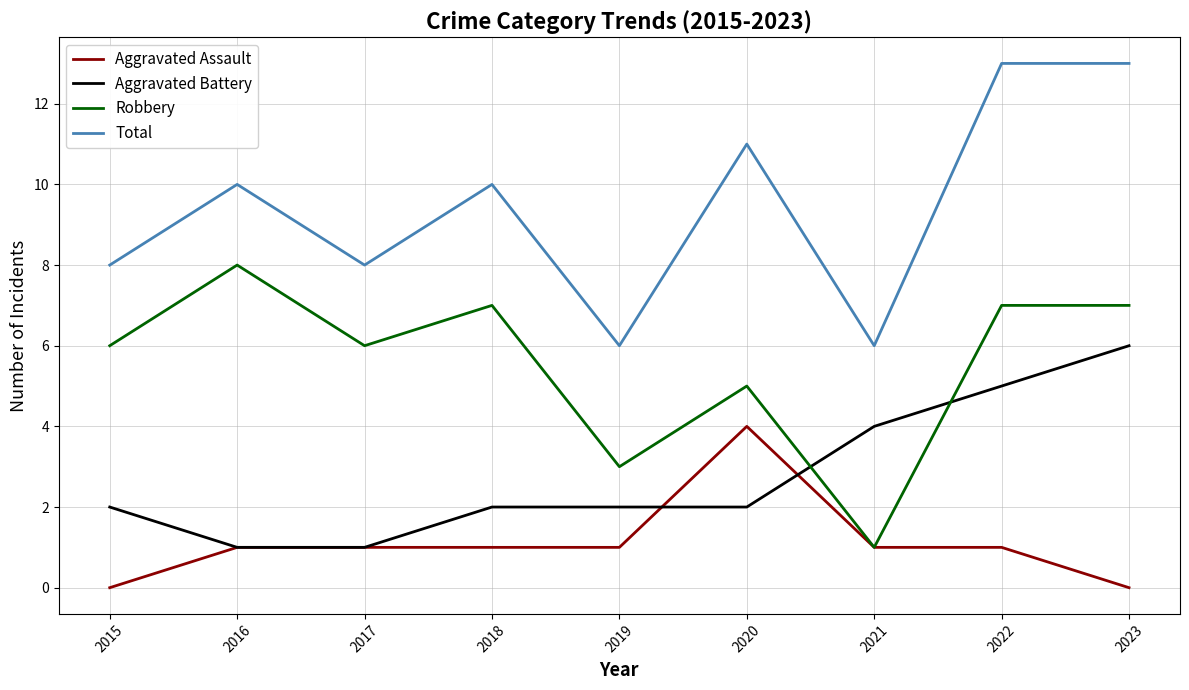

True or false: Aggravated Assault has more than 0 points higher than both neighbors.

True